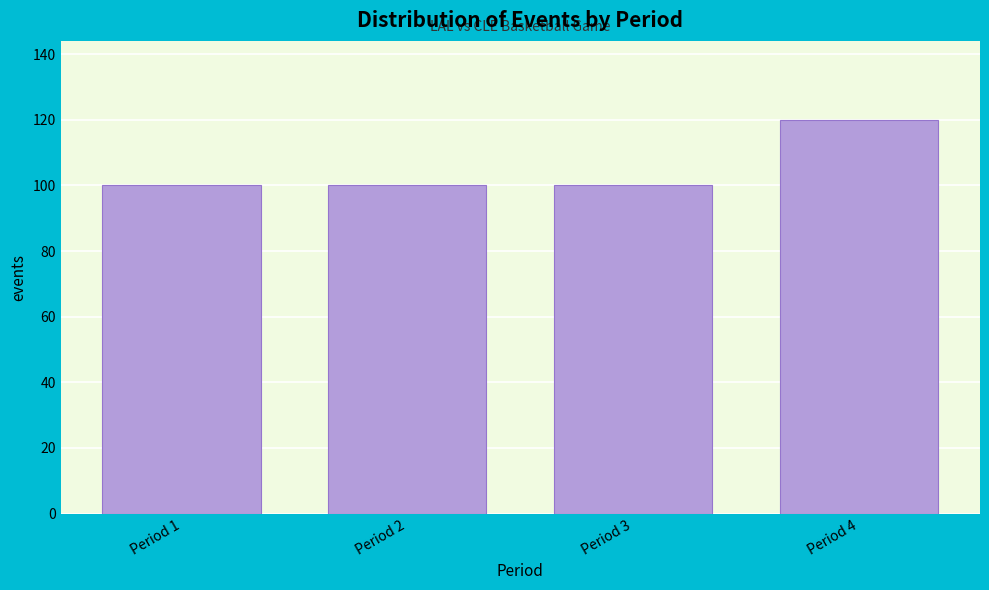

Reading left to right, what are all the values shown in this chart?

Period 1=100	Period 2=100	Period 3=100	Period 4=120